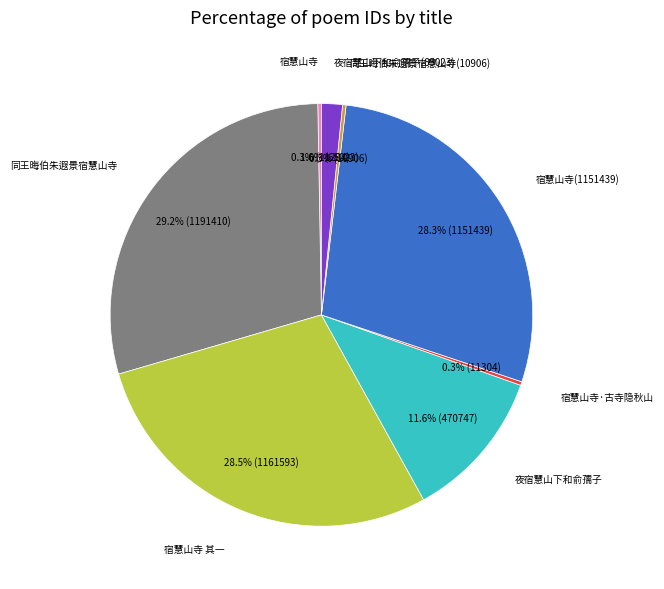

Does any single category account for the majority?

No